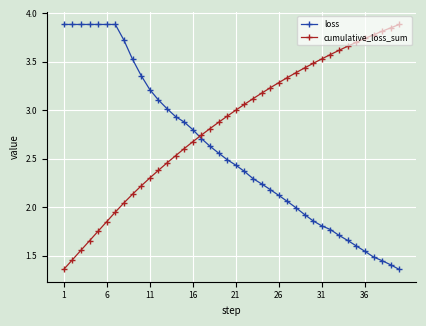

What is the average value of the cumulative_loss_sum series?

2.8